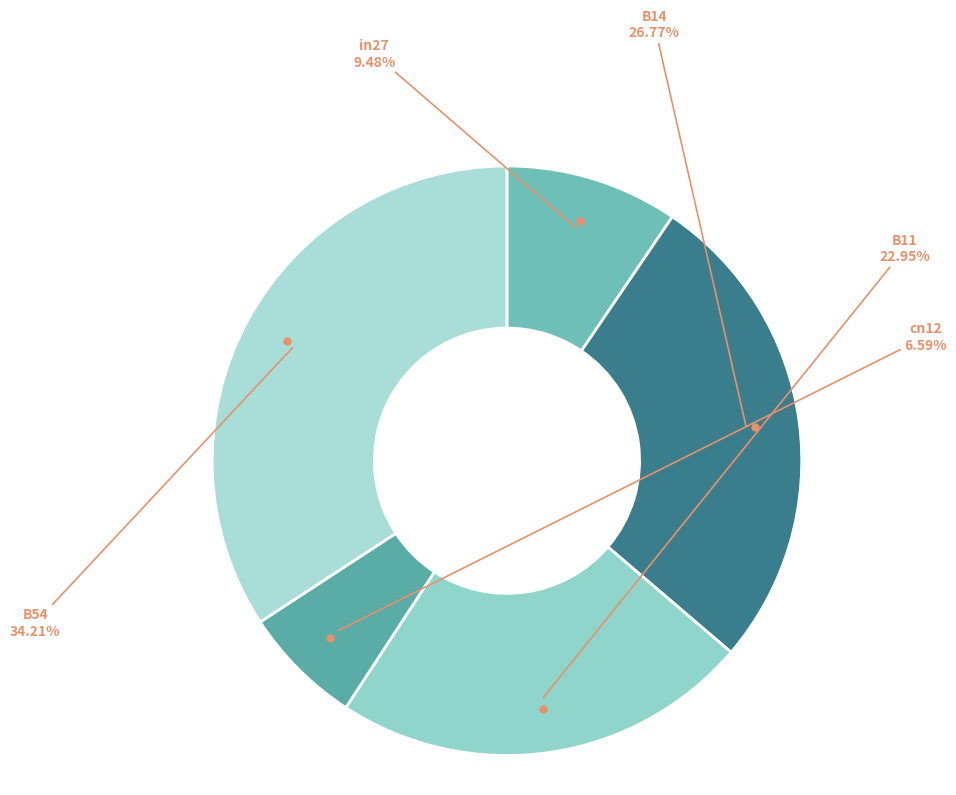

How many segments does this pie chart have?

5